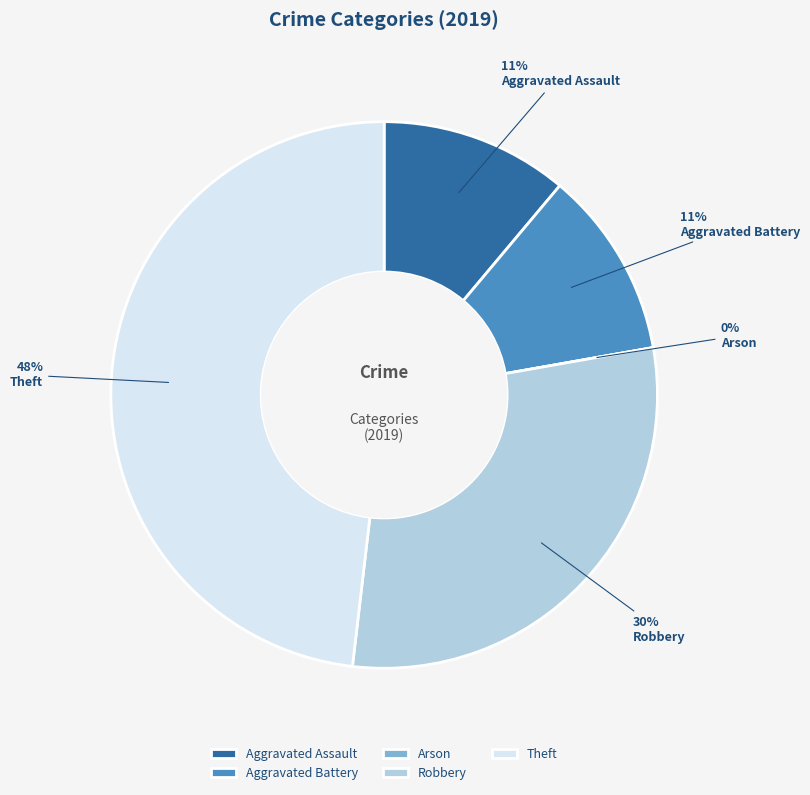

Which slice is the largest?

Theft